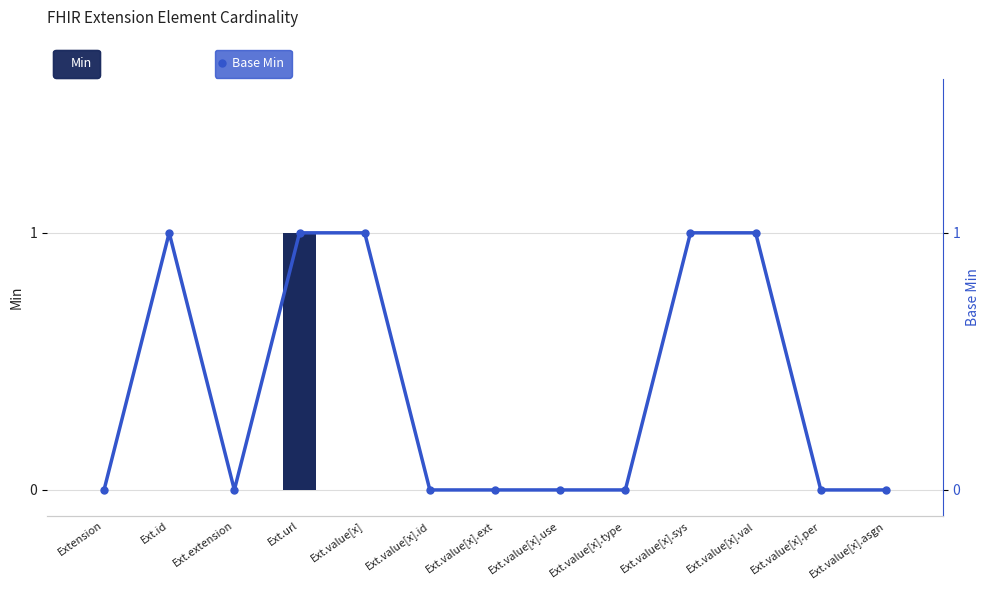

What is the sum of all Base Min values?

5